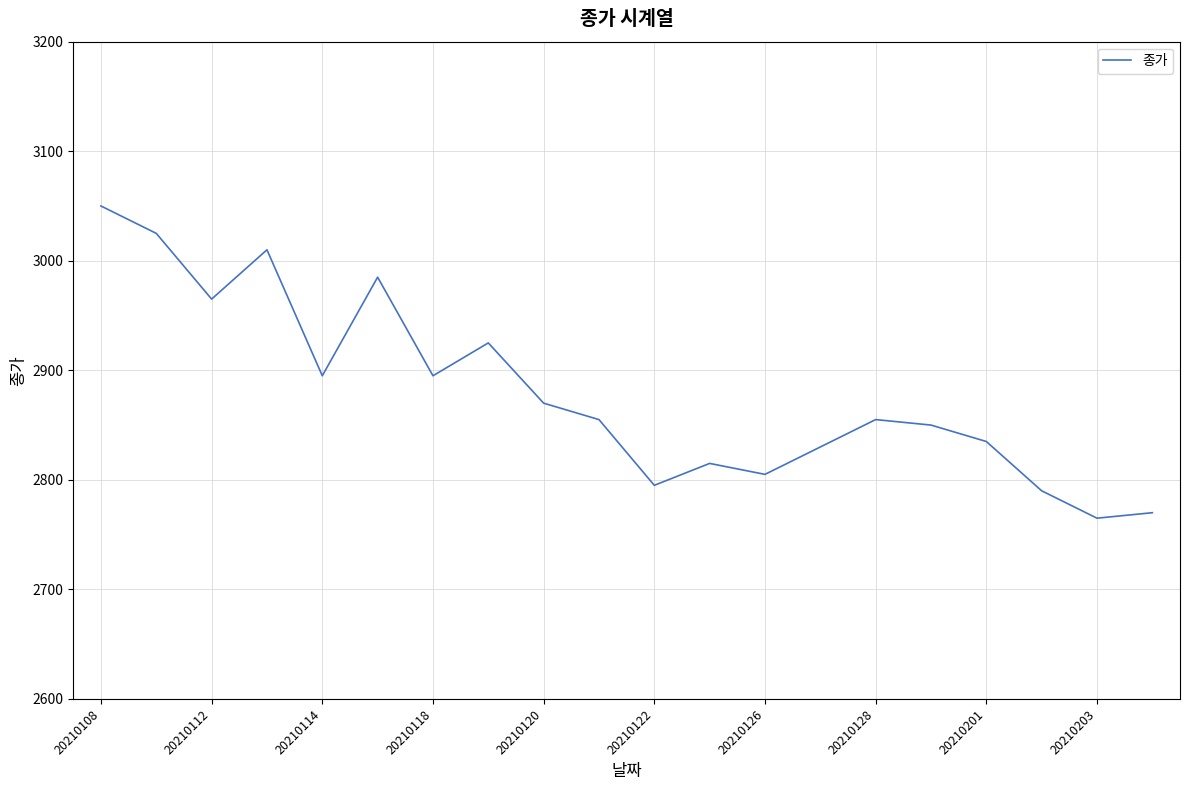

What is the smallest value displayed?

2765